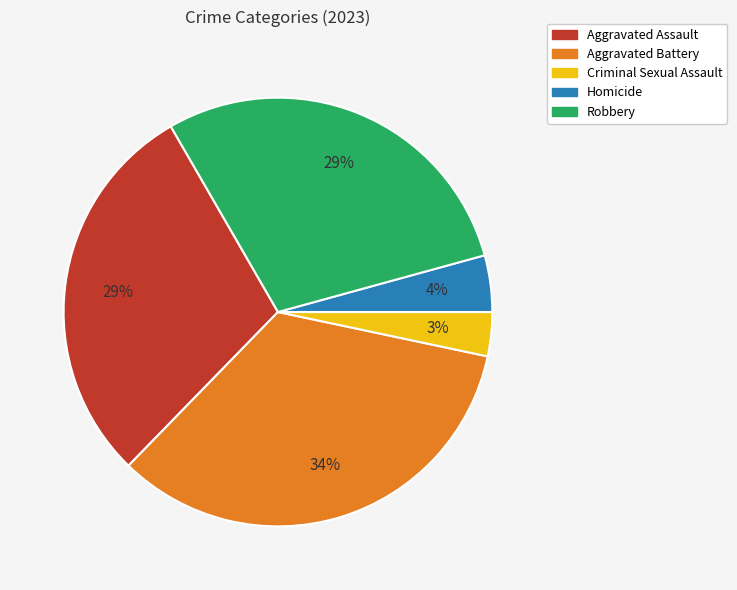

Which slice is the largest?

Aggravated Battery